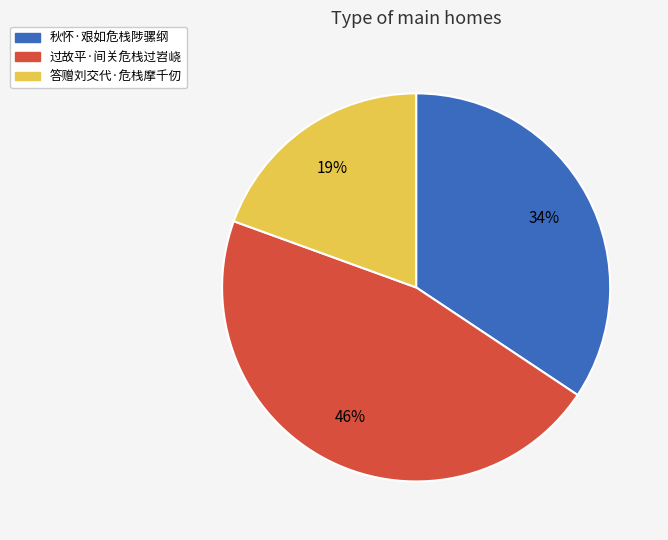

The 秋怀·艰如危栈陟骡纲 slice represents 34% of the pie. True or false?

True